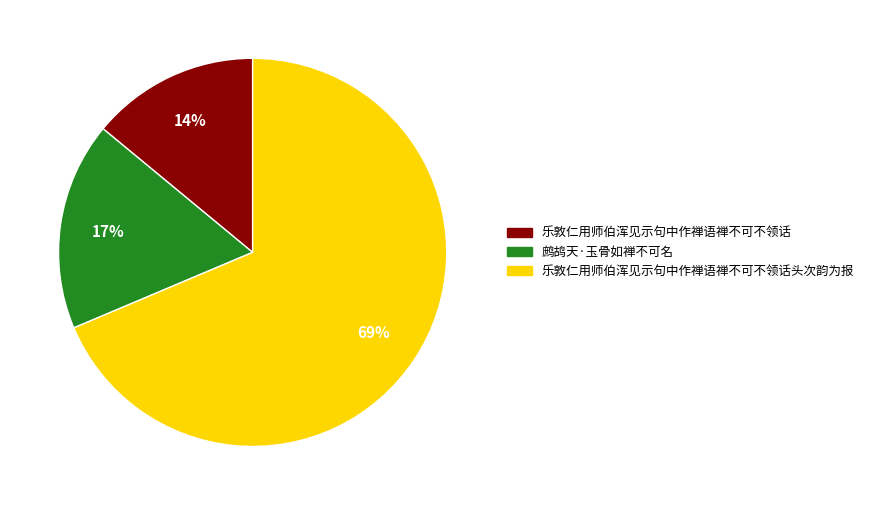

Is there any slice that represents more than half of the pie?

Yes